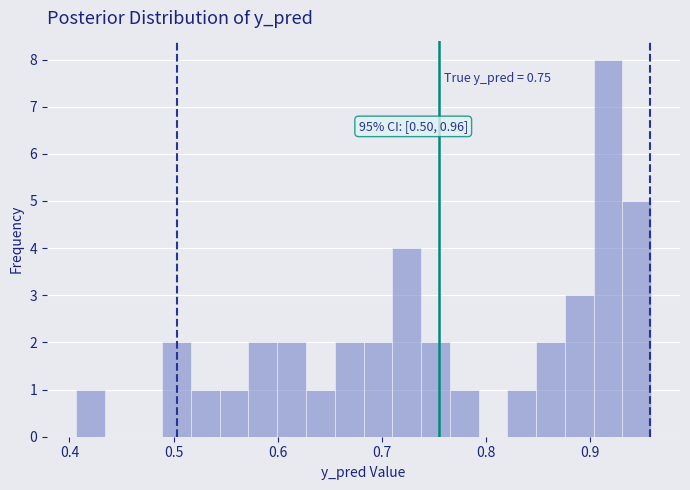

Read against the x-axis, roughly where is the centre of the tallest bar?

0.92